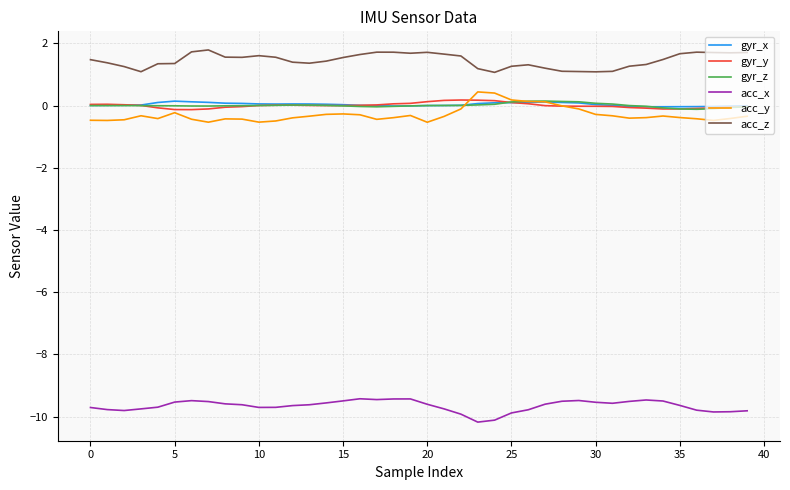

How many lines are shown in the chart?

6